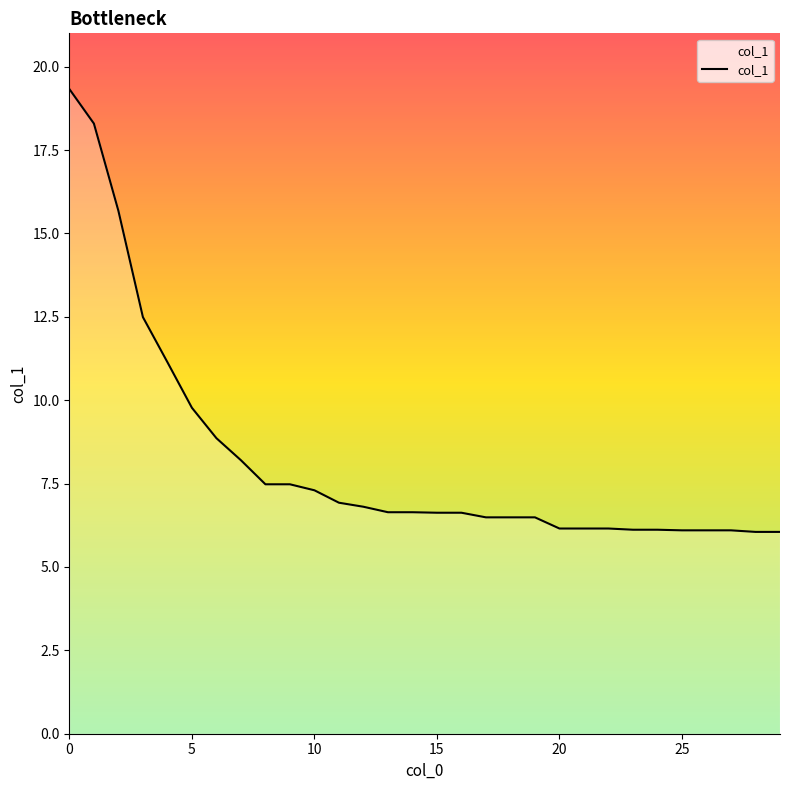

What is the average value?

8.2